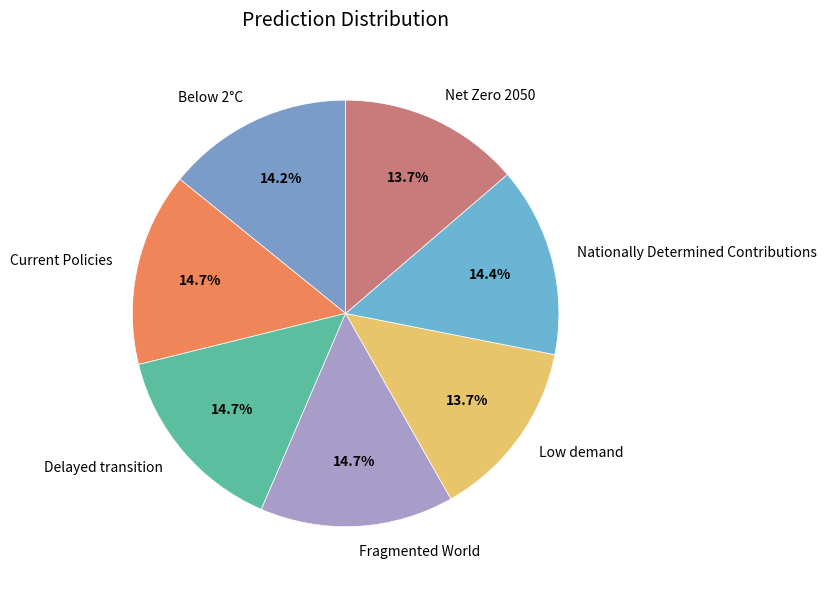

Is Current Policies the majority of the pie?

No